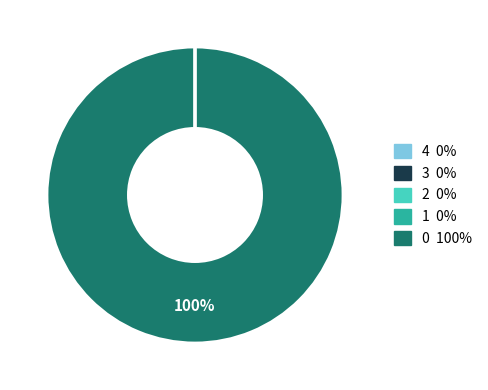

How many segments does this pie chart have?

5